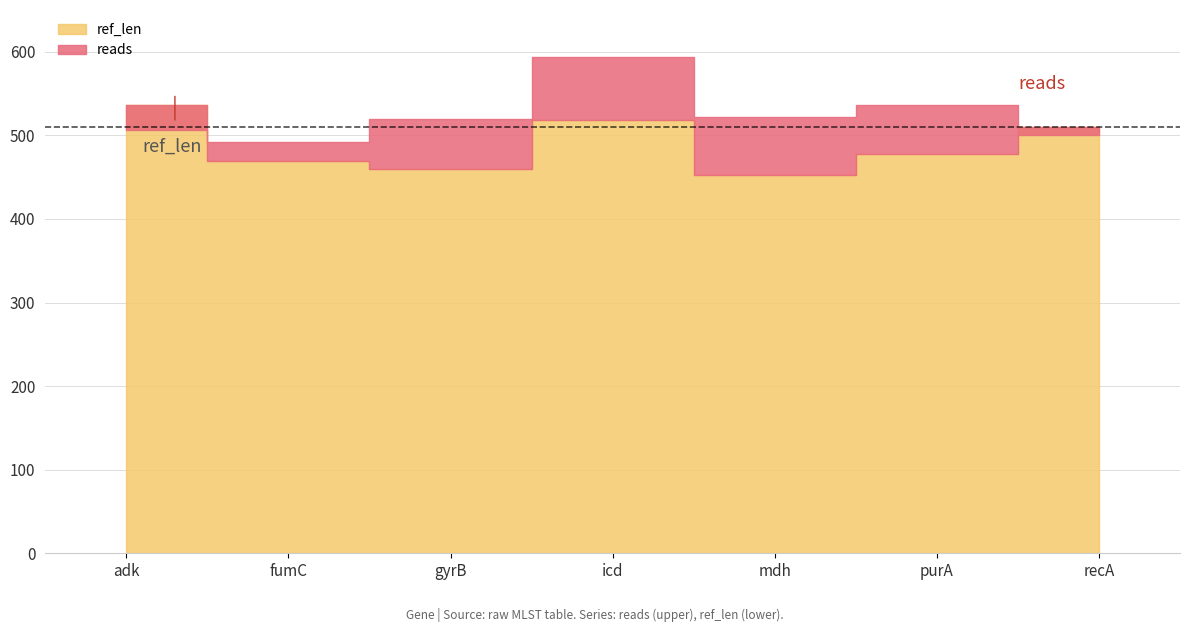

Which has a higher value, recA or icd?

icd